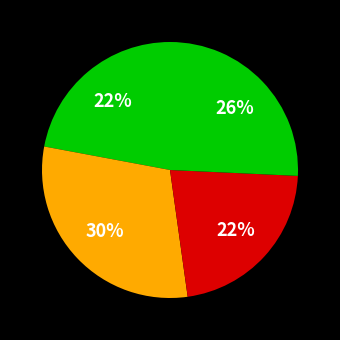

Count the number of slices in the pie.

4